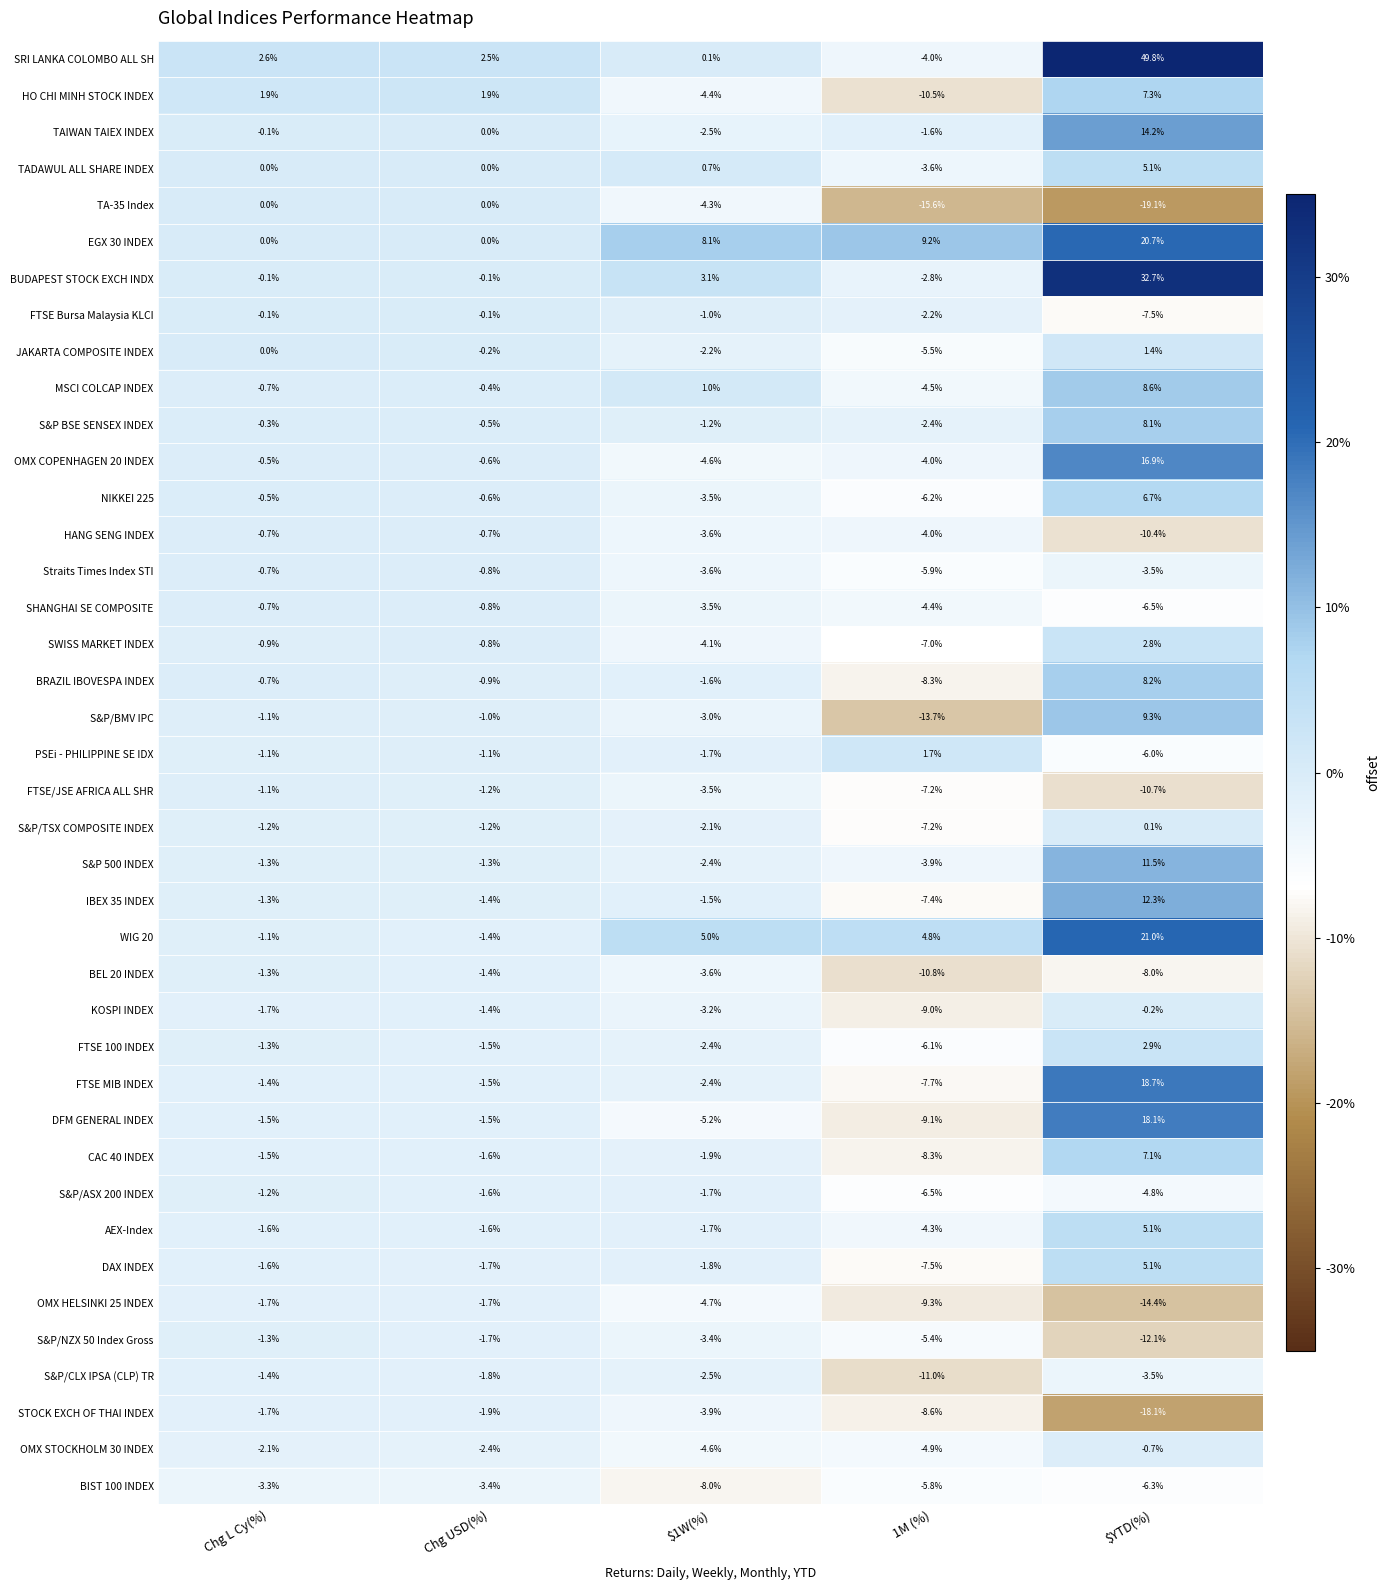

Is the value of TA-35 Index at Chg USD(%) greater than the value of S&P/ASX 200 INDEX at Chg L Cy(%)?

Yes